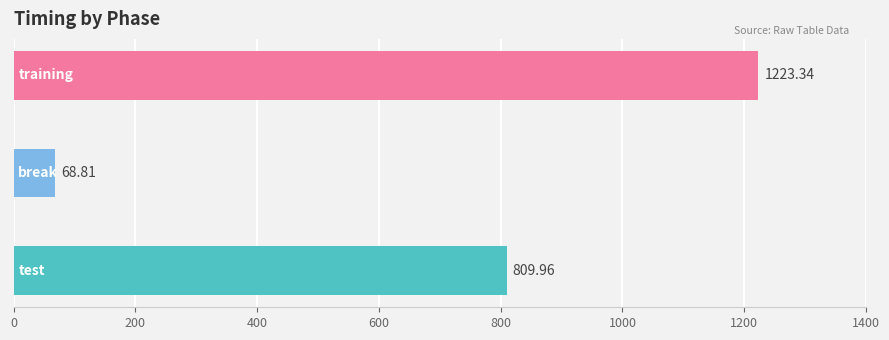

What is the sum of all values?

2102.1